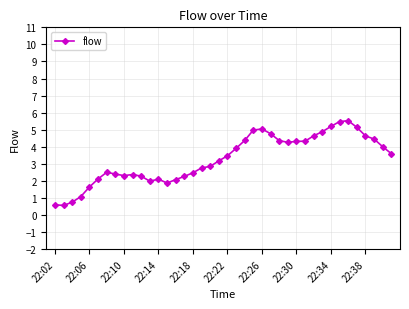

What is the smallest value displayed?

0.6